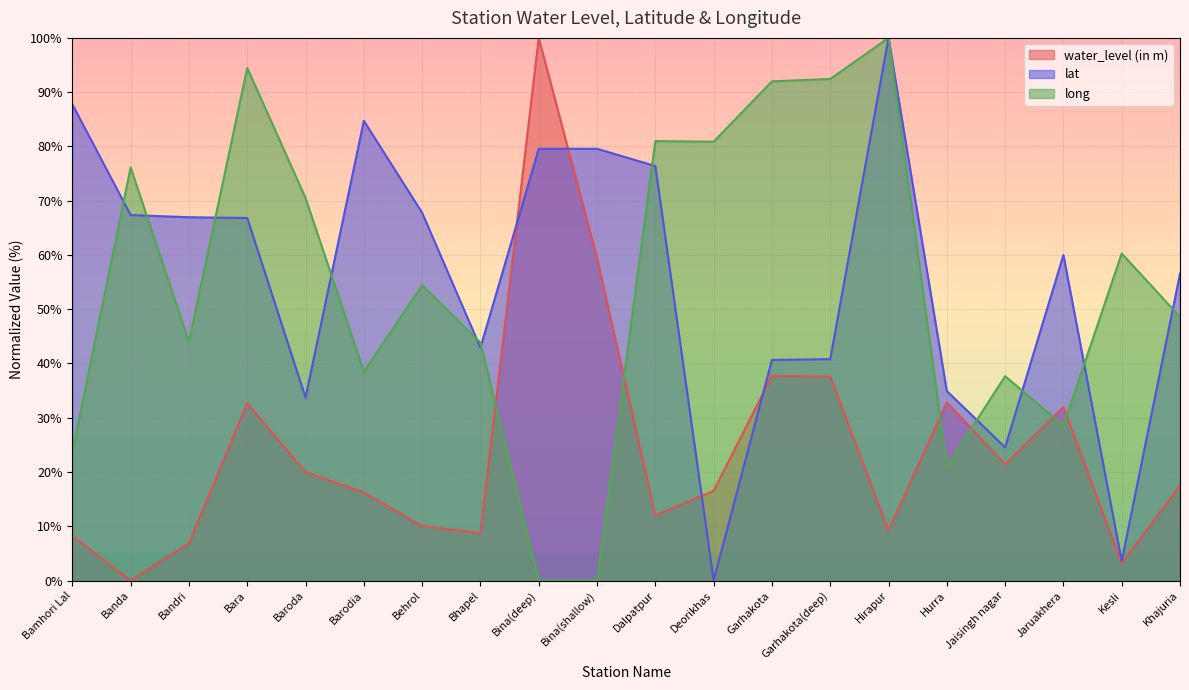

At which category is the sum across all series the highest?

Hirapur